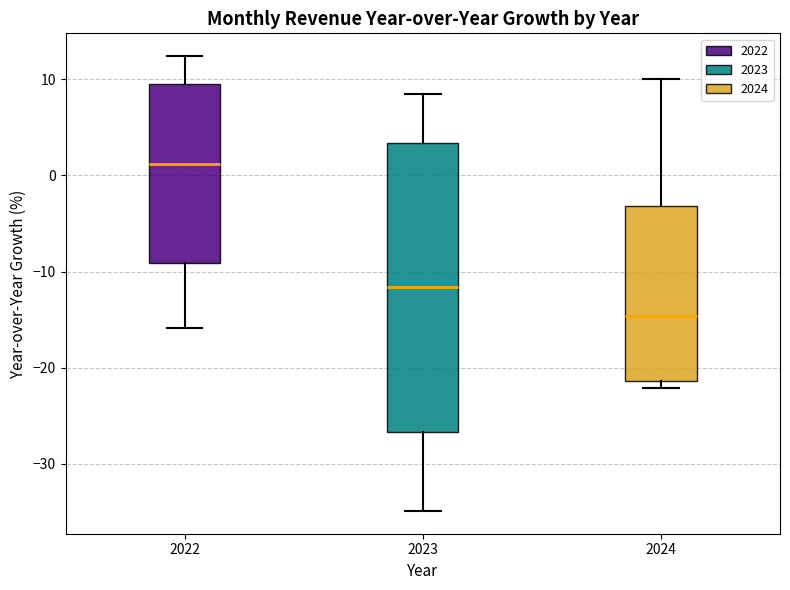

Which box is the tallest, from its lower edge to its upper edge?

2023